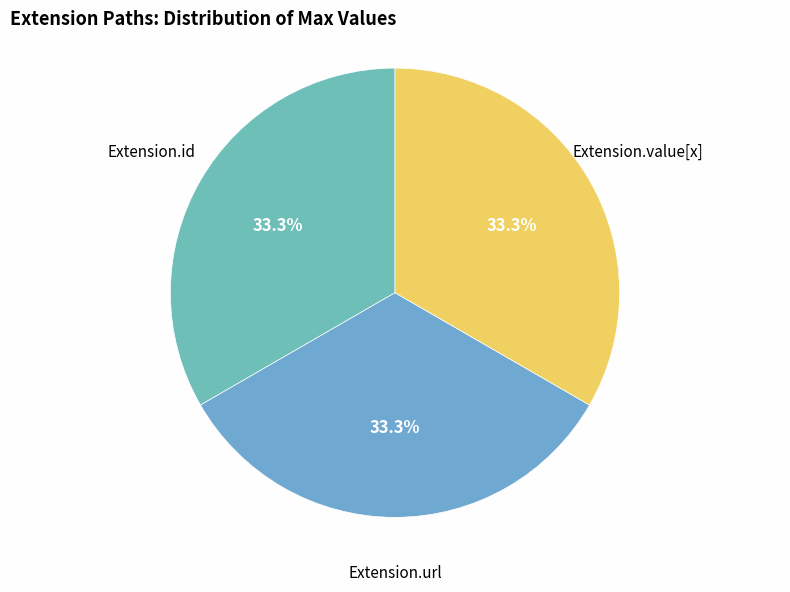

Combined, do Extension.id and Extension.value[x] account for over 50%?

Yes